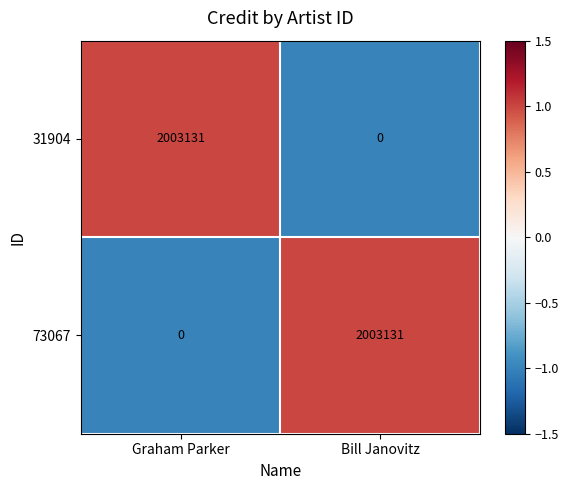

The value of 31904 at Bill Janovitz is 0. True or false?

True